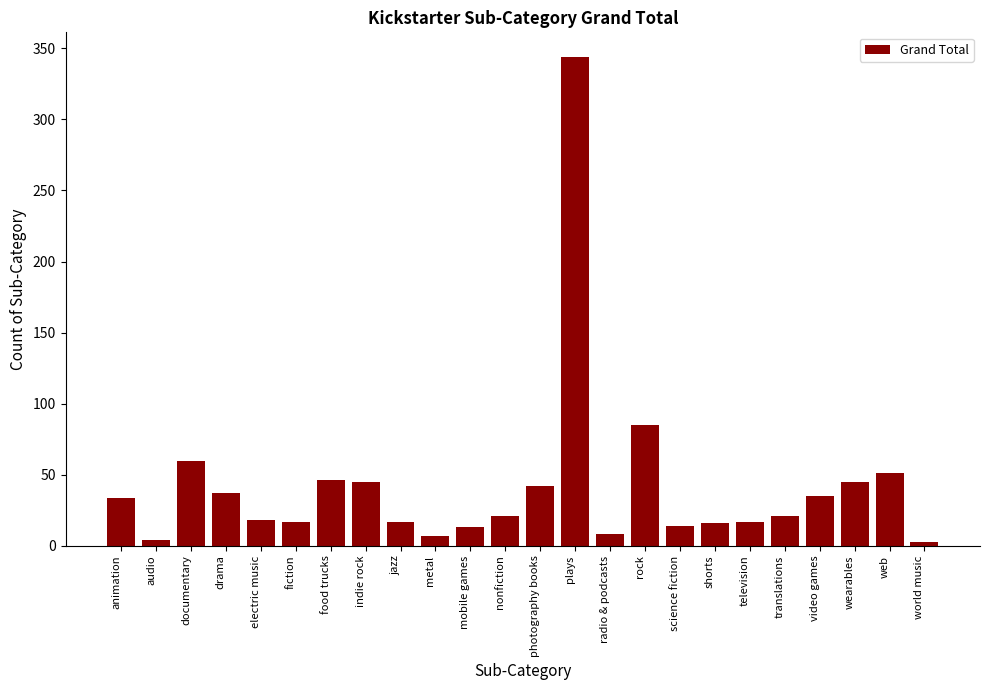

Where is the data nearest to the value 173?

rock